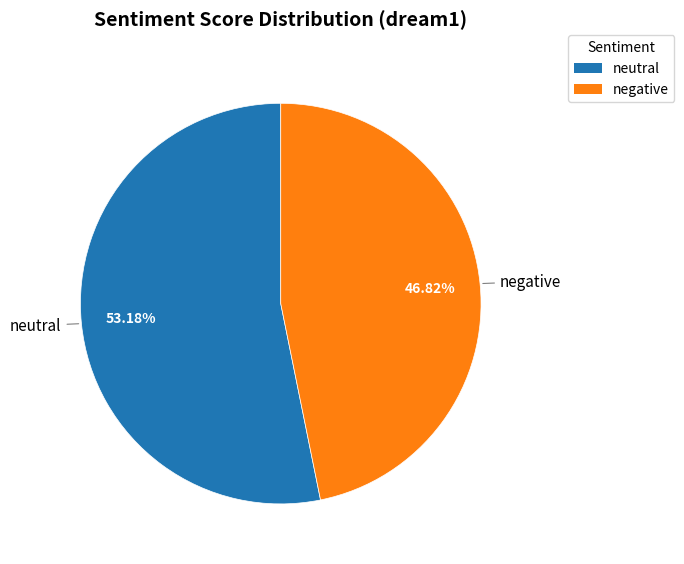

To the nearest percent, what is the difference between the largest and smallest slice percentages?

6%